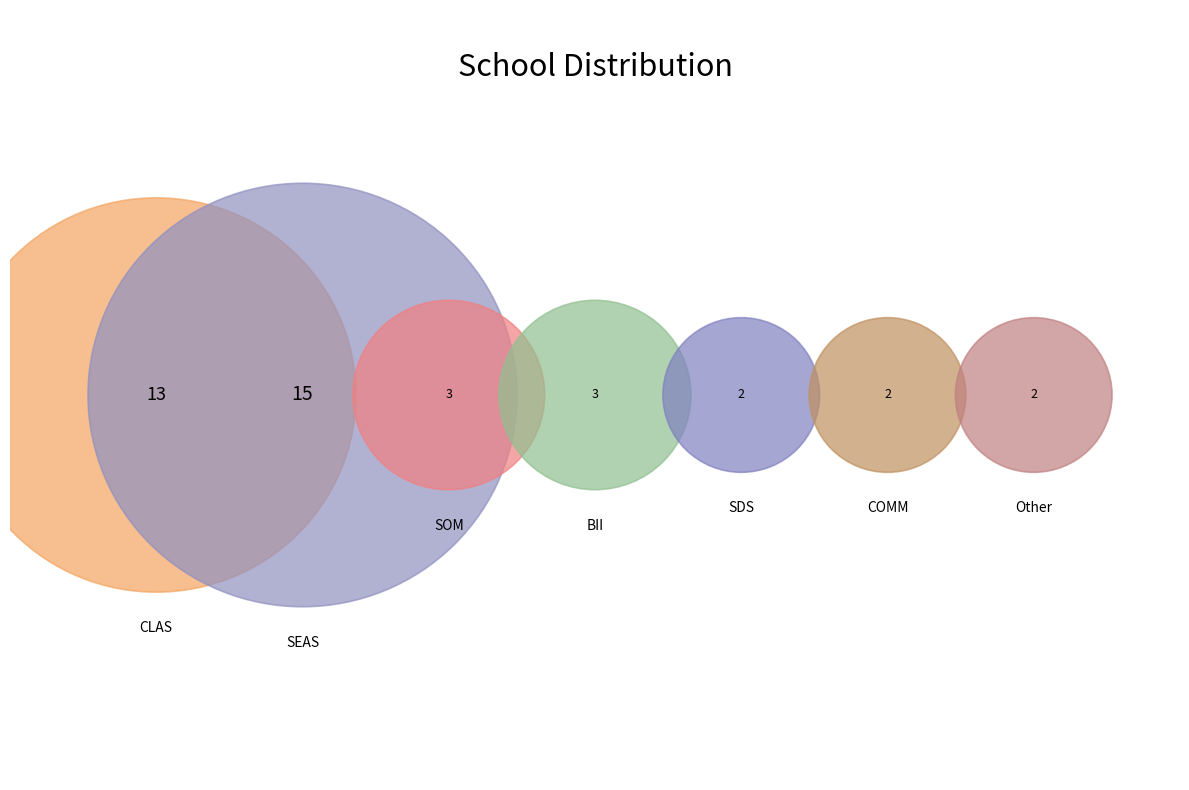

Is there a majority slice in this chart?

No